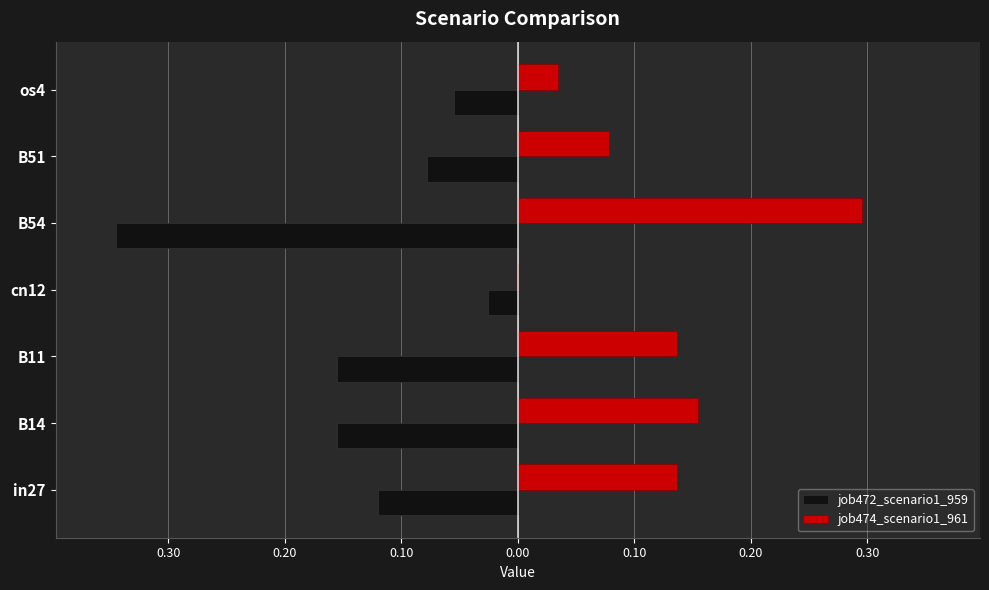

What is the minimum value shown in the chart?

-0.3